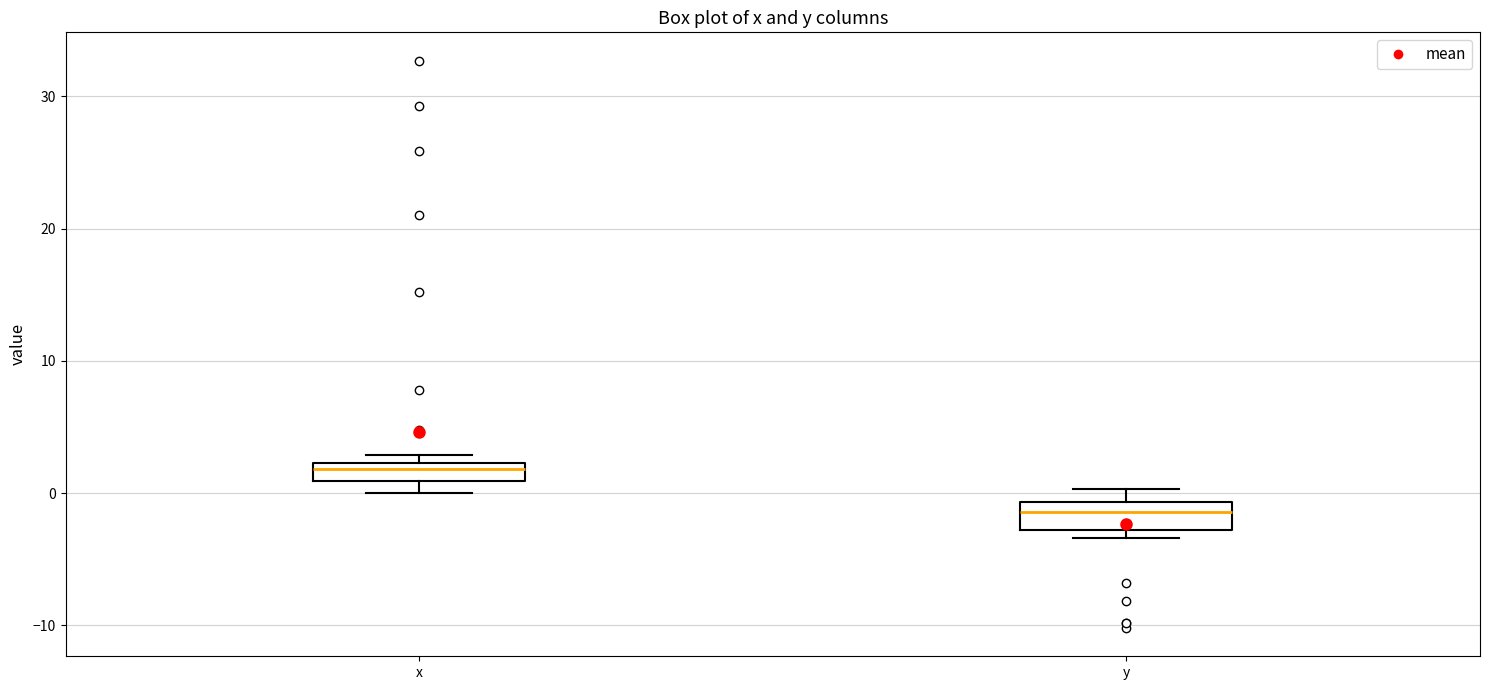

Where is the upper edge of the box for x on the y-axis? The values are not printed on the chart, so give them approximately, as read against the axis.

2